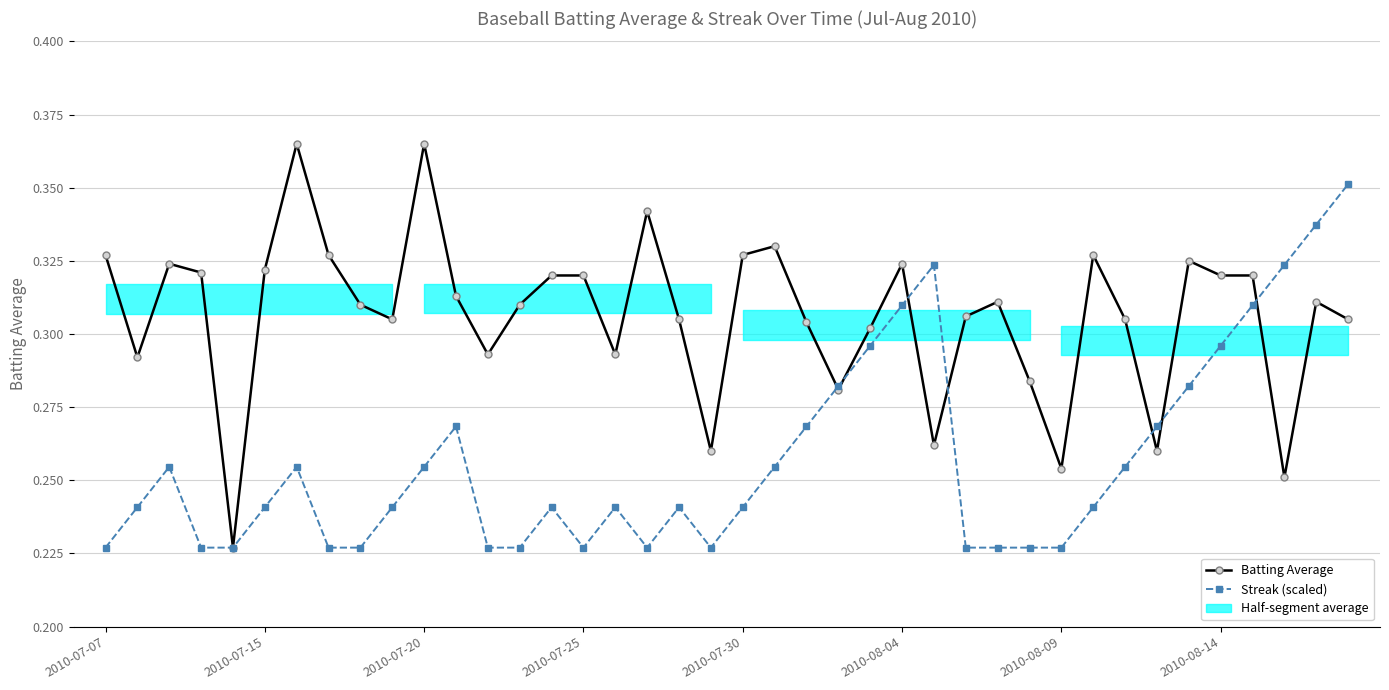

How many lines are shown in the chart?

2